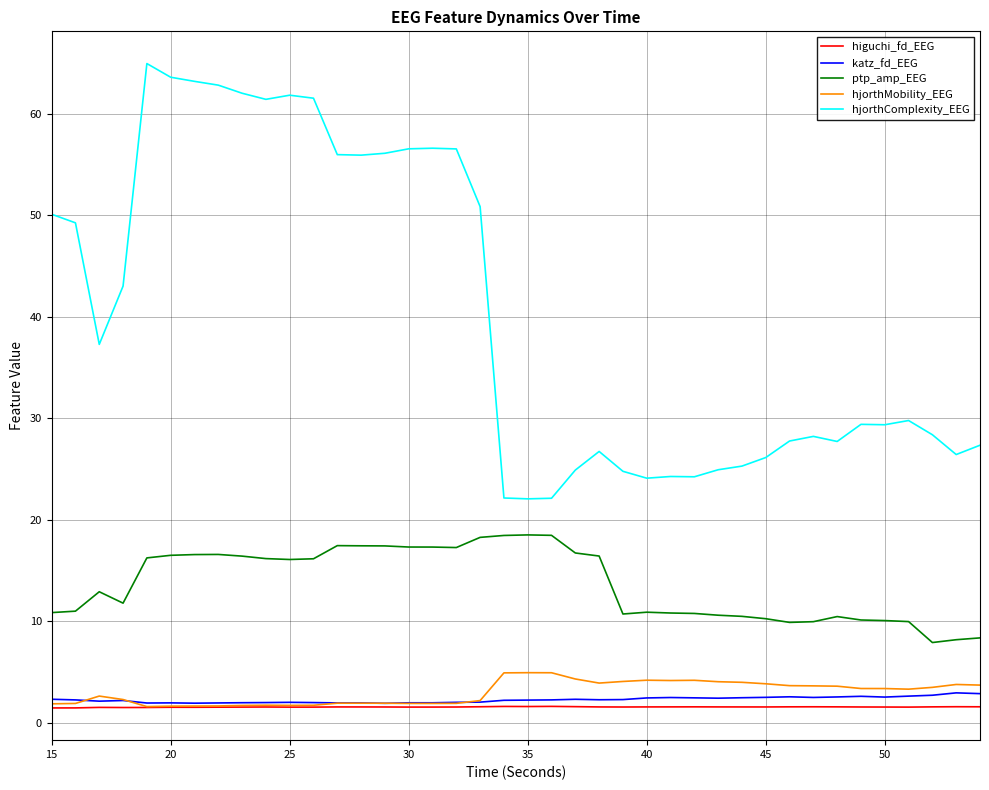

What is the minimum value for hjorthComplexity_EEG?

22.1